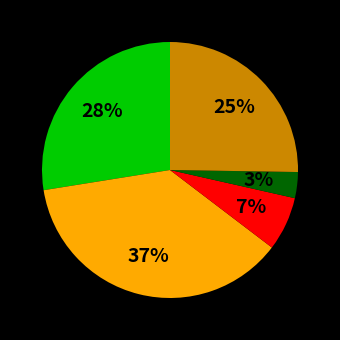

To the nearest percent, what is the average slice percentage?

20%